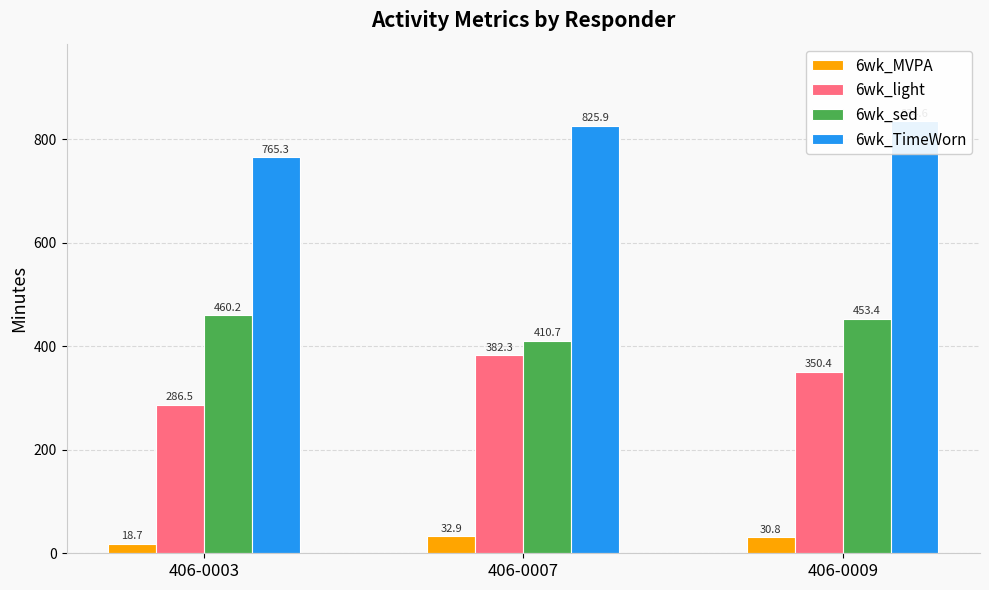

At which category is the sum across all series the highest?

406-0009